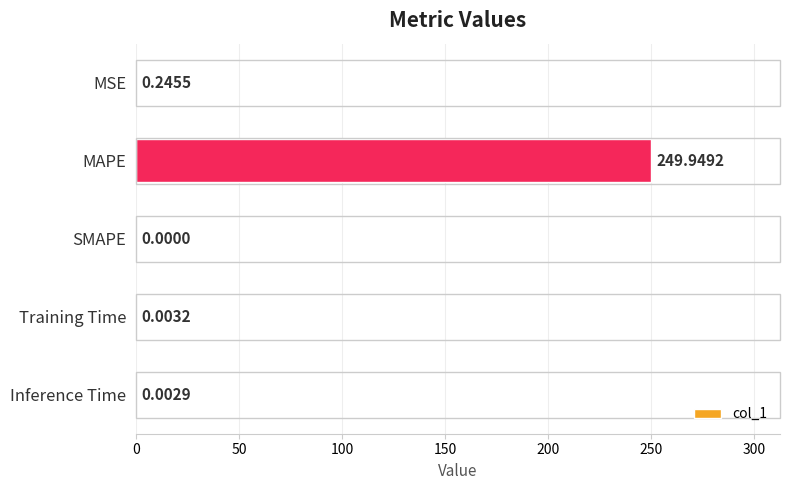

At which category does the chart reach its peak across all series?

MAPE